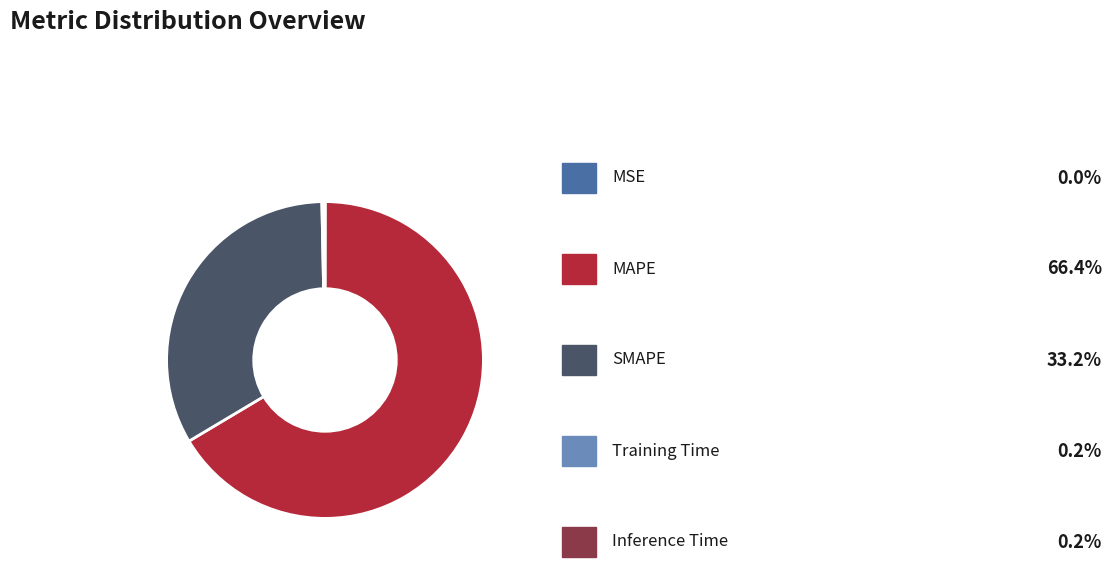

Does any single category account for the majority?

Yes